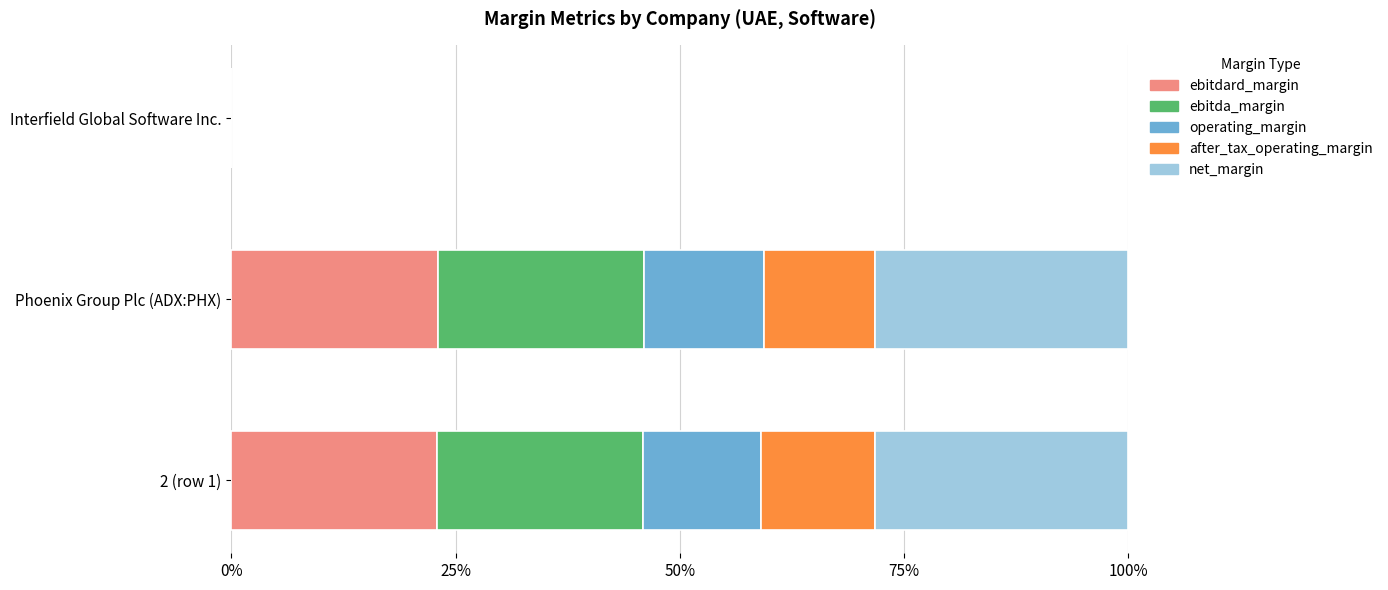

What are all the series names shown in the legend?

ebitdard_margin, ebitda_margin, operating_margin, after_tax_operating_margin, net_margin